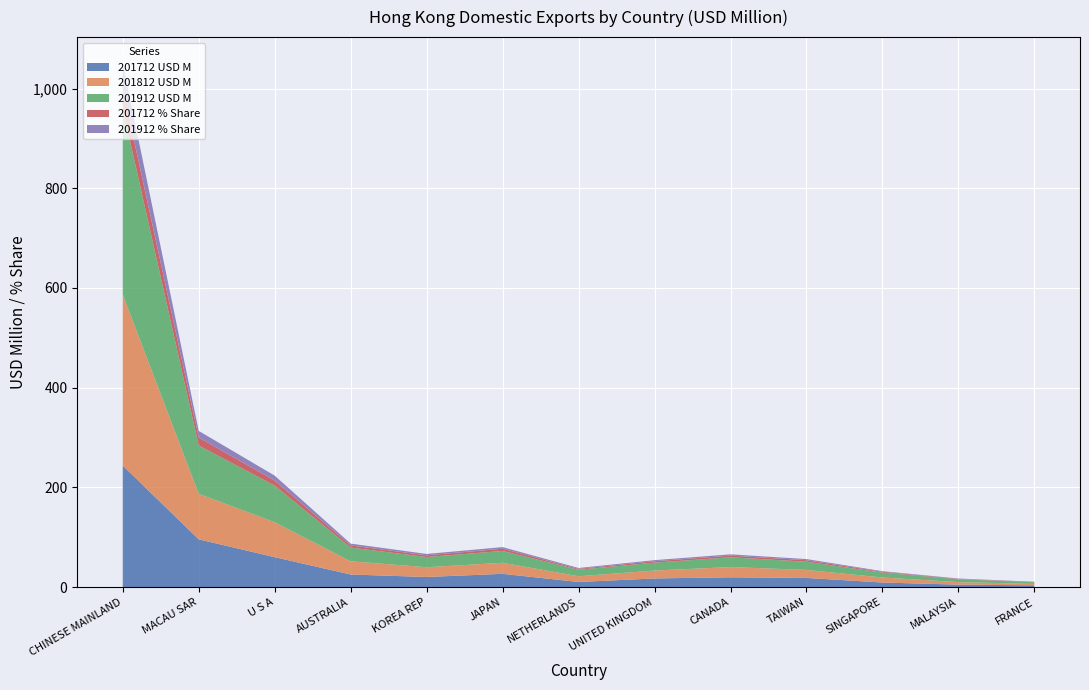

The value of 201712 USD M at JAPAN is 26.7. True or false?

True